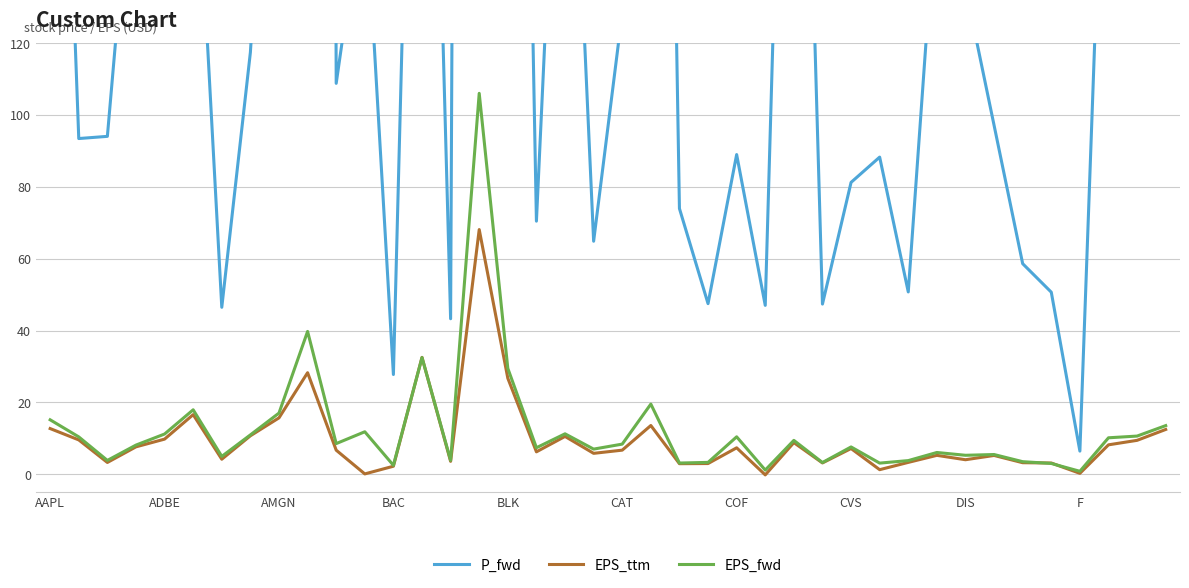

How many interior local valleys does the EPS_ttm series have?

12